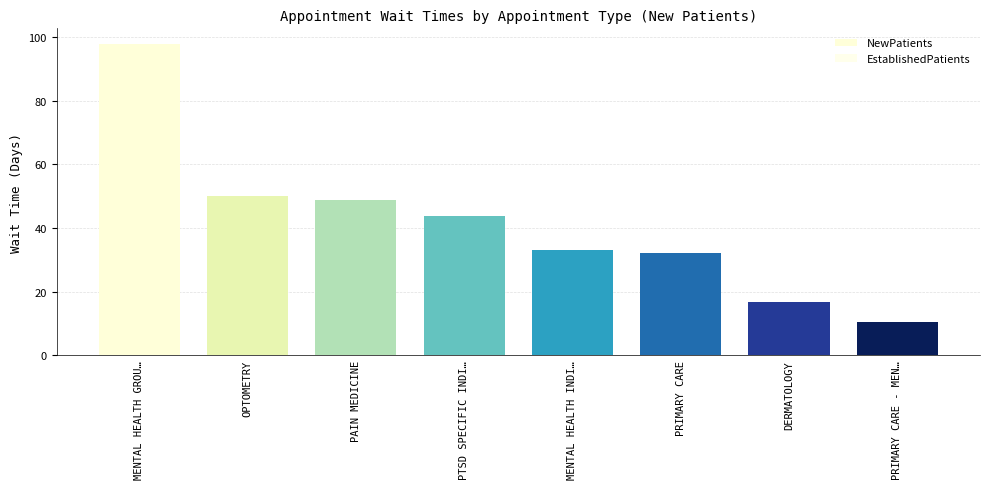

Is the value of NewPatients at DERMATOLOGY greater than the value of EstablishedPatients at MENTAL HEALTH INDIVIDUAL?

Yes